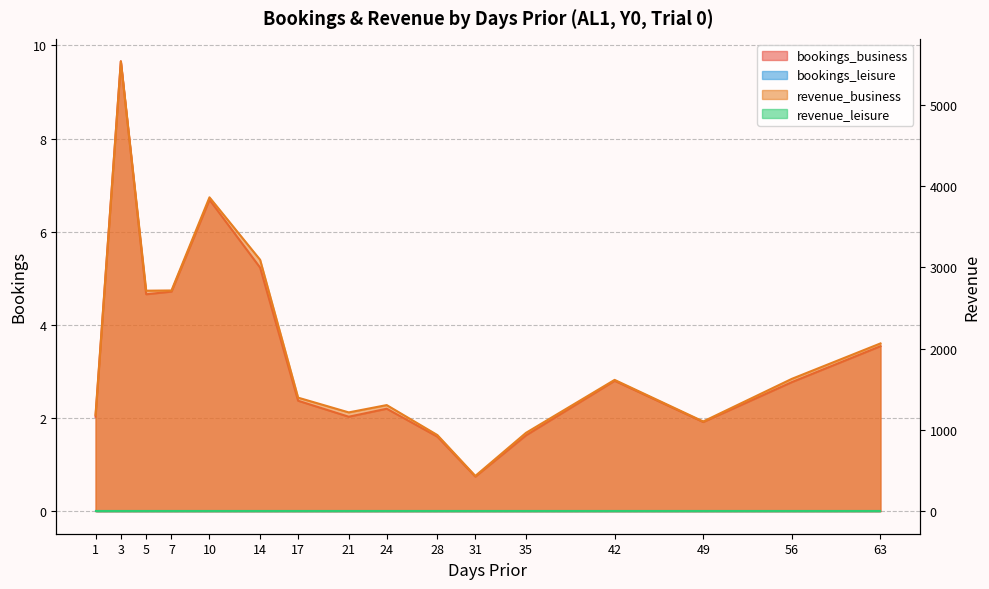

How many distinct data groups are displayed?

2